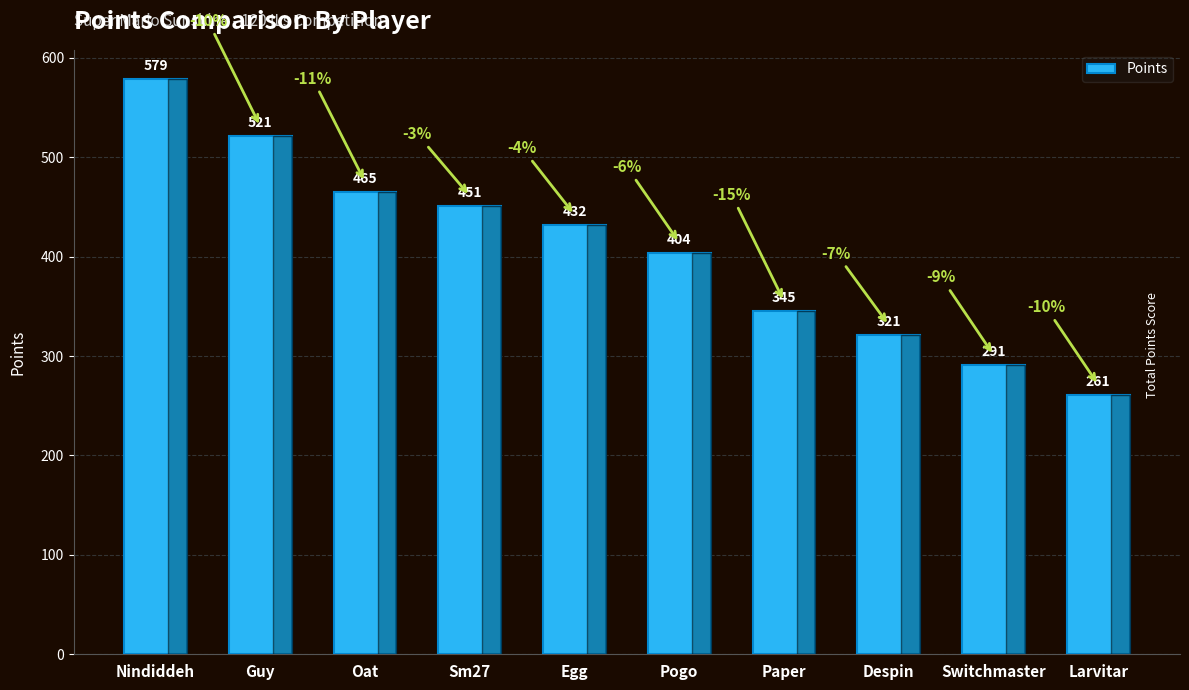

Are the bars grouped side by side (vs. stacked)?

No